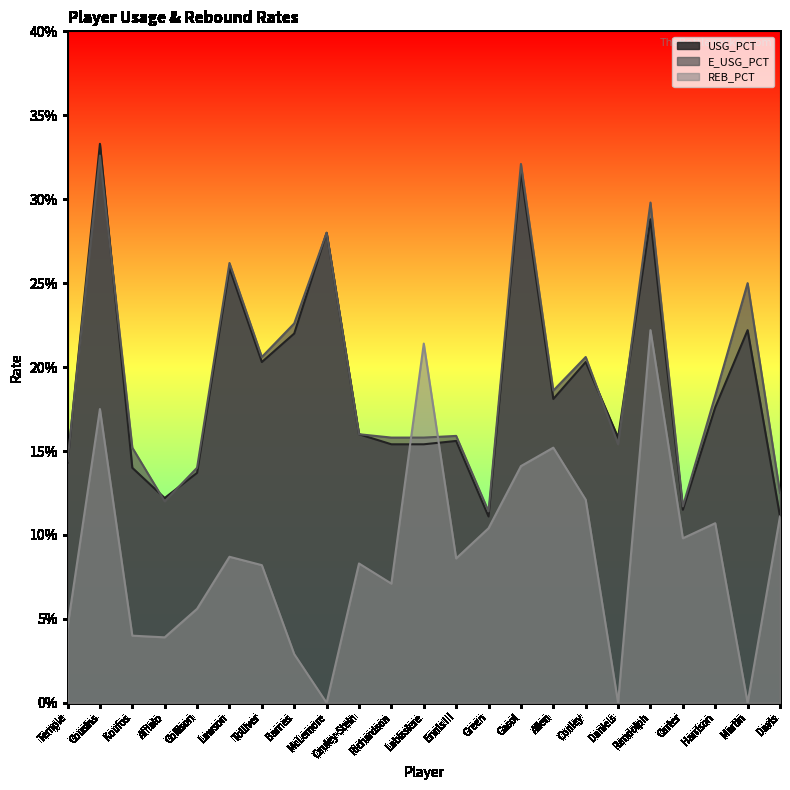

Is the value of USG_PCT at Afflalo greater than the value of E_USG_PCT at Barnes?

No